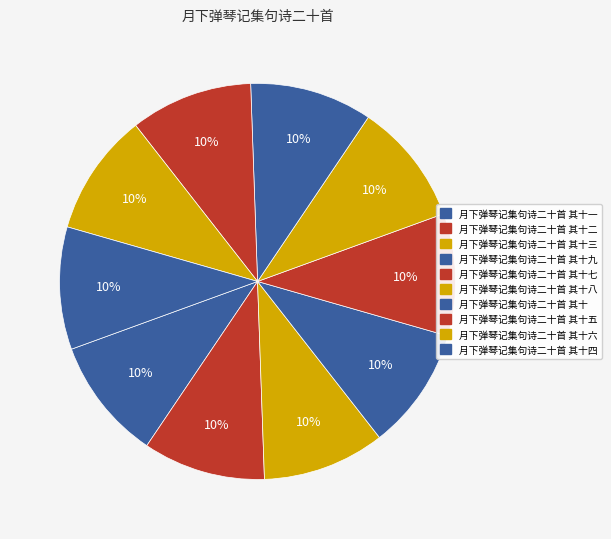

Which category has the smallest portion of the pie?

月下弹琴记集句诗二十首 其十